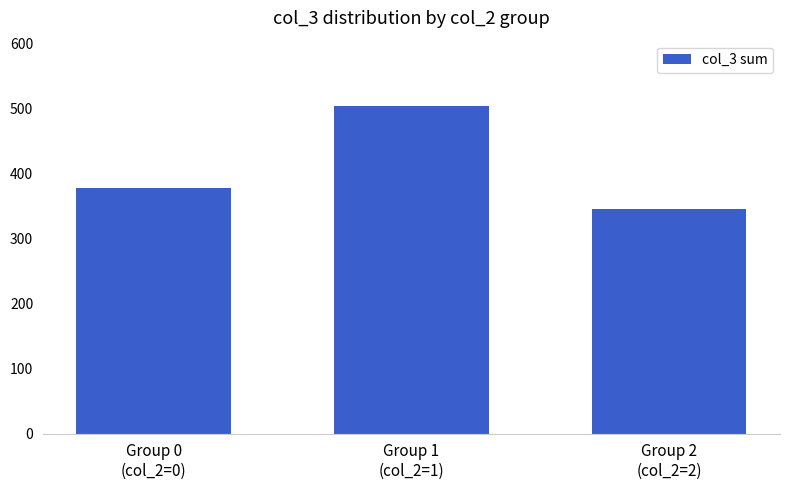

Rank the categories by value from lowest to highest.

Group 2
(col_2=2), Group 0
(col_2=0), Group 1
(col_2=1)